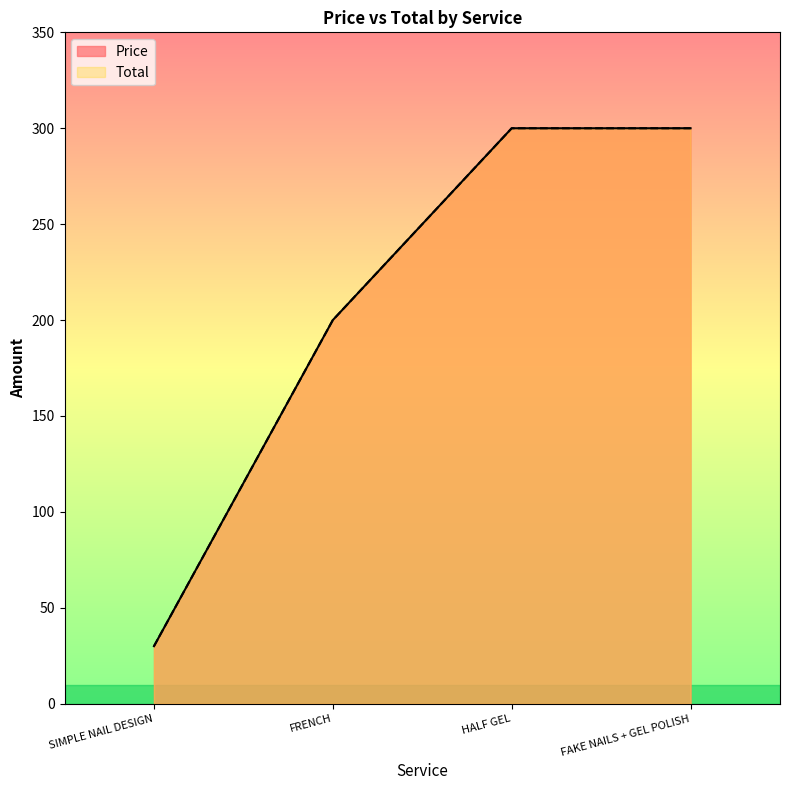

True or false: Price has a value of 300 at HALF GEL.

True